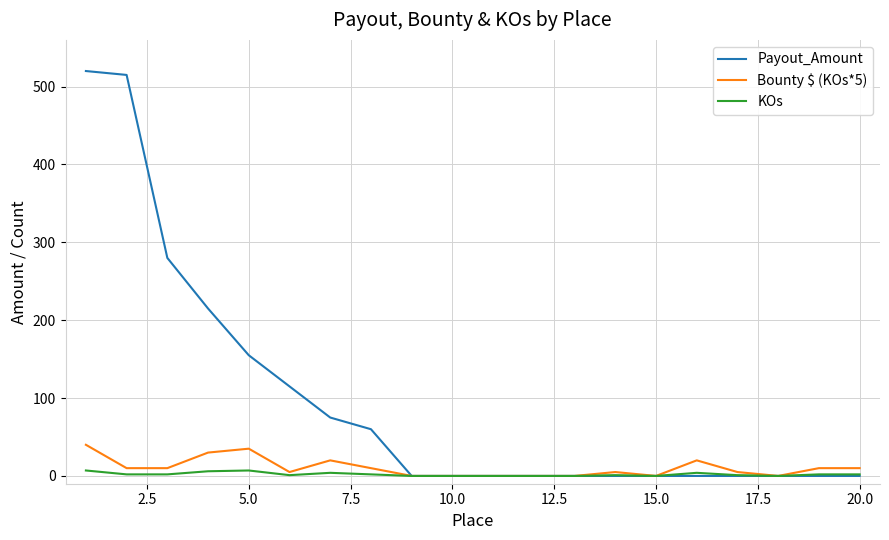

What is the maximum value shown in the chart?

520